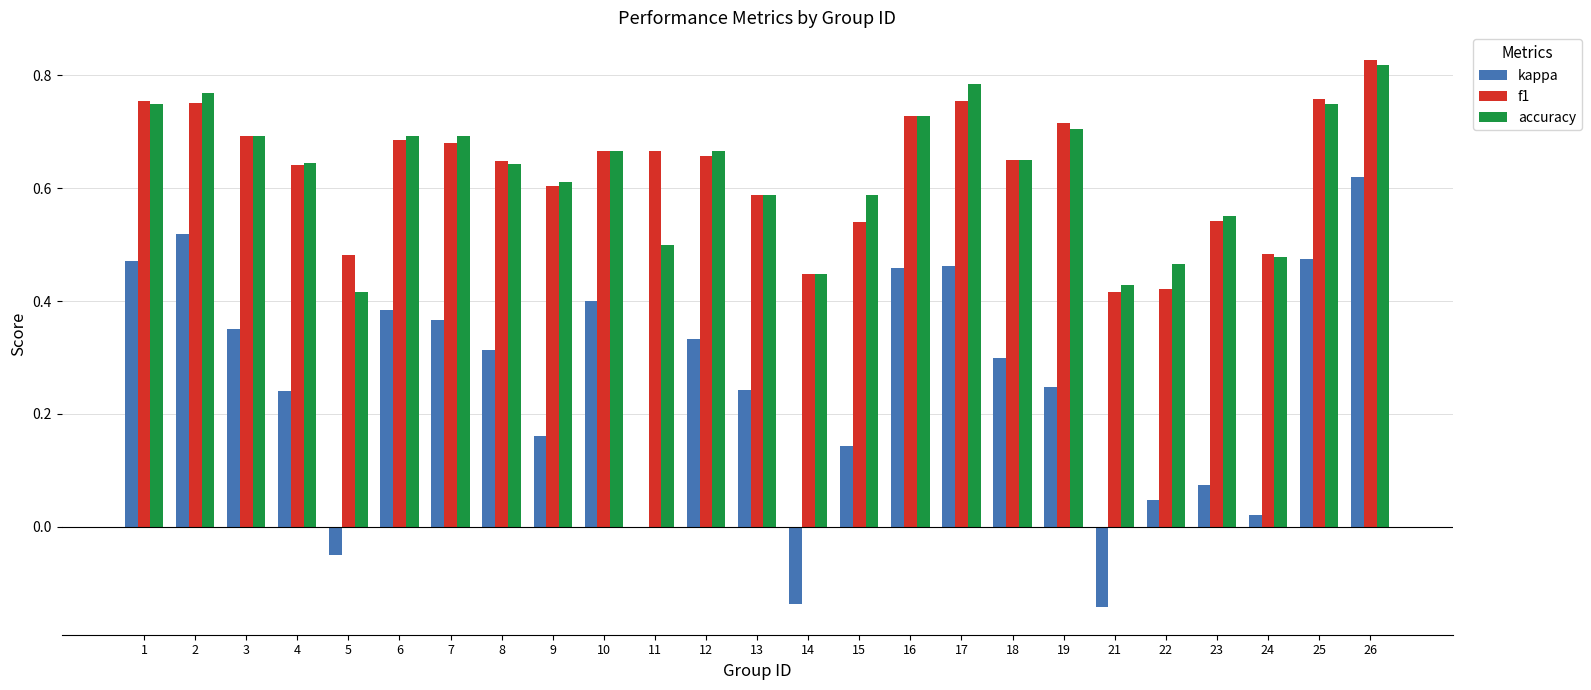

At which category is the sum across all series the highest?

26